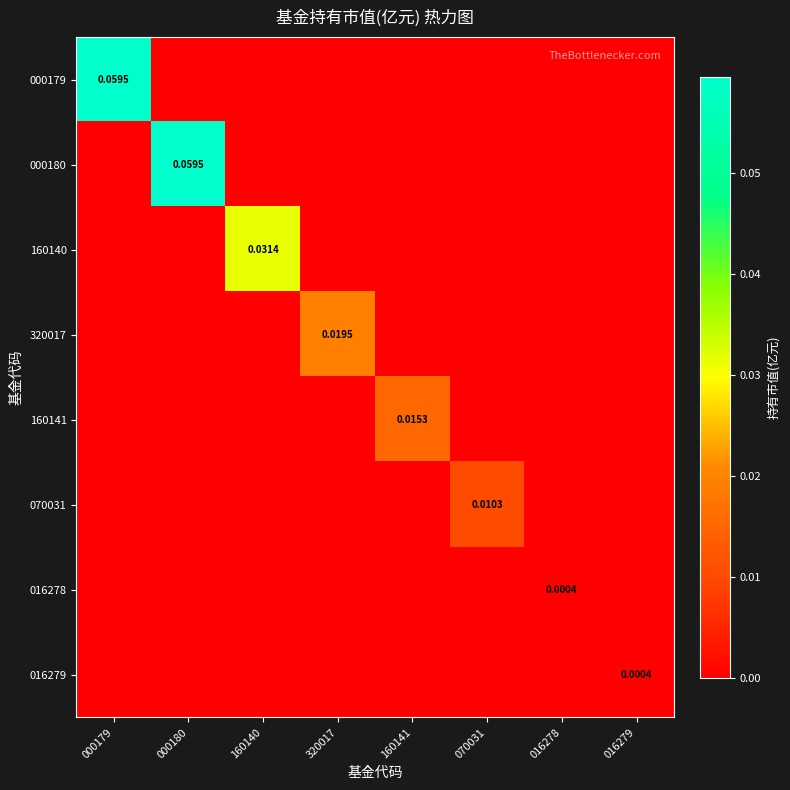

Is it true that 000180 equals -0.0 at 016279?

False